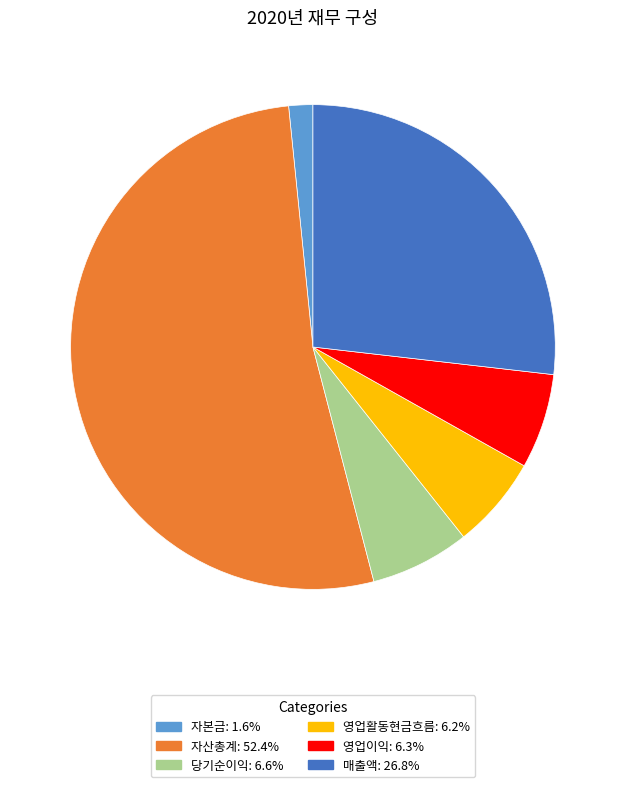

Does 영업이익 represent more than half of the total?

No